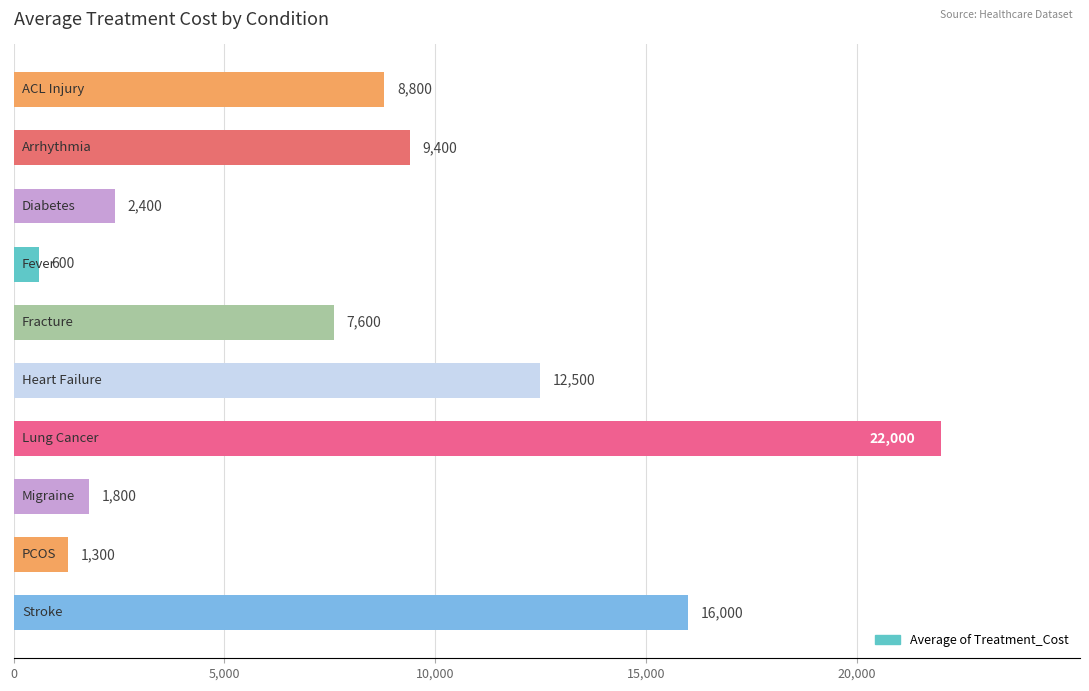

What is the sum of all values?

82400